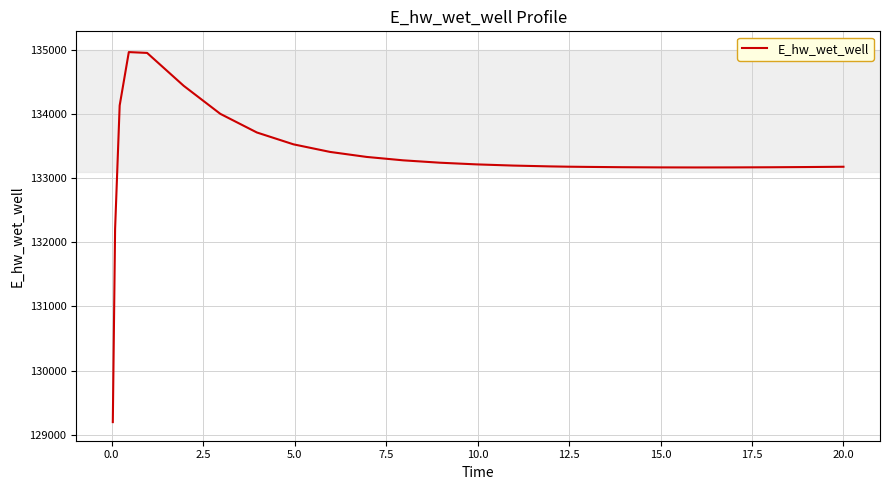

What is the smallest value displayed?

129196.2